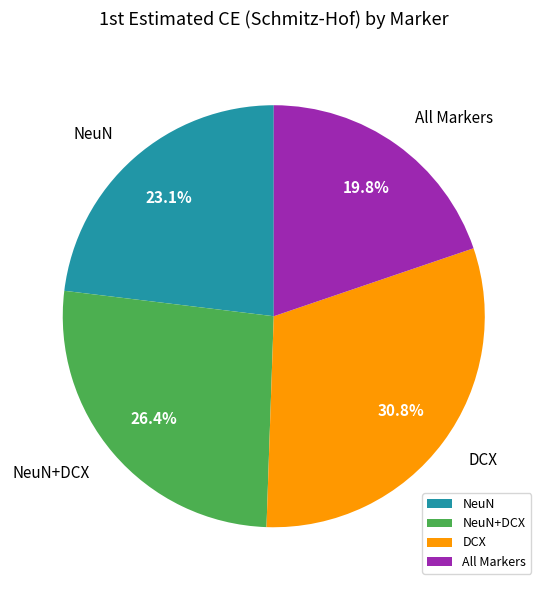

True or false: DCX accounts for 25% of the total.

False